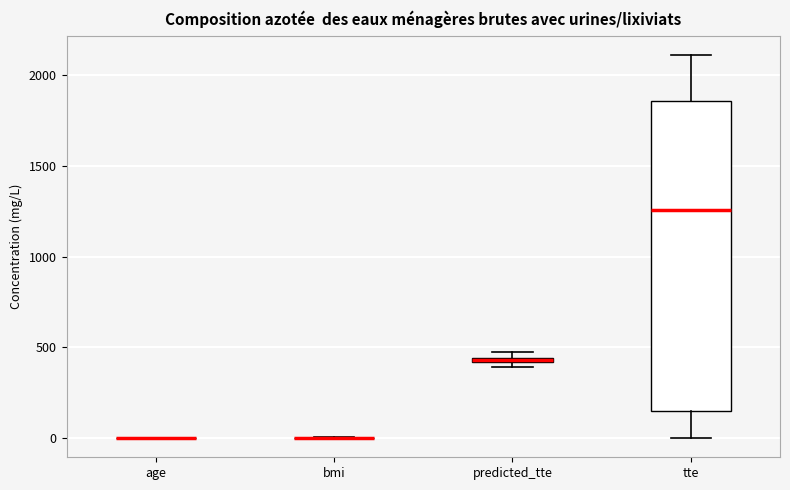

Comparing the boxes themselves (not the whiskers), which one is the tallest?

tte